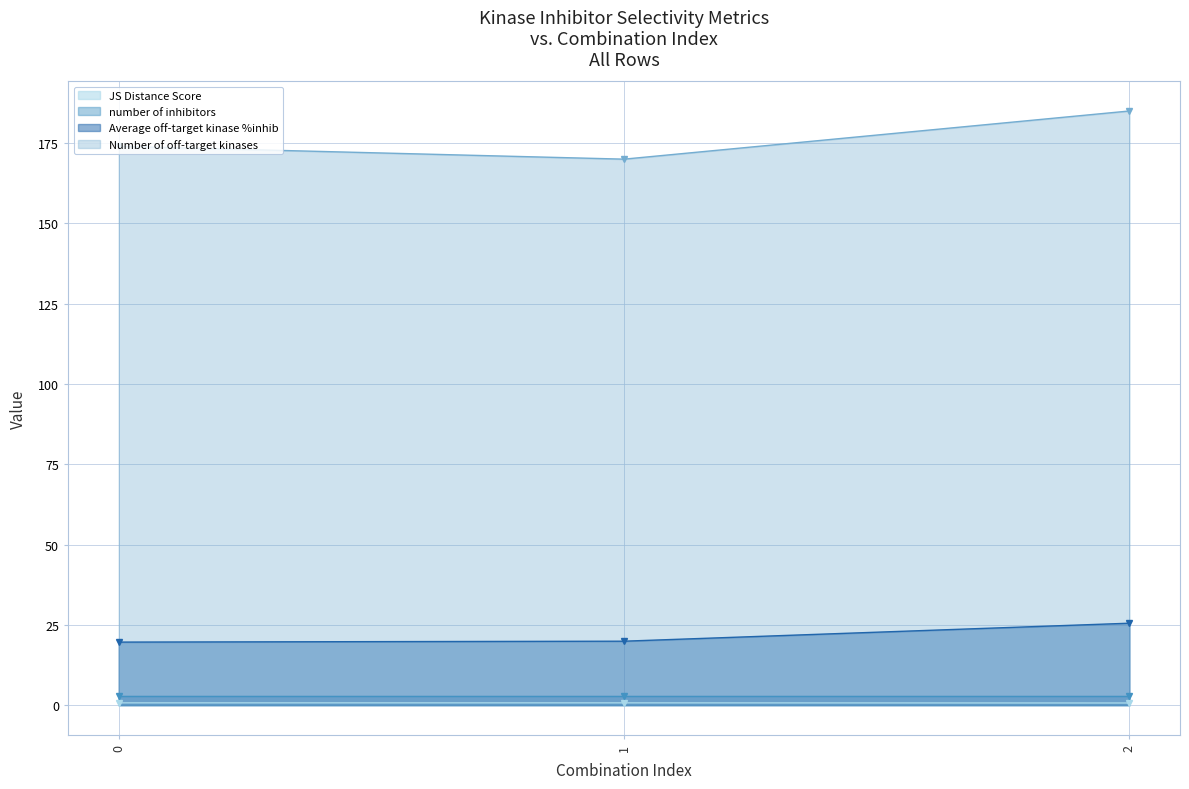

At which label does Number of off-target kinases first exceed 174?

2